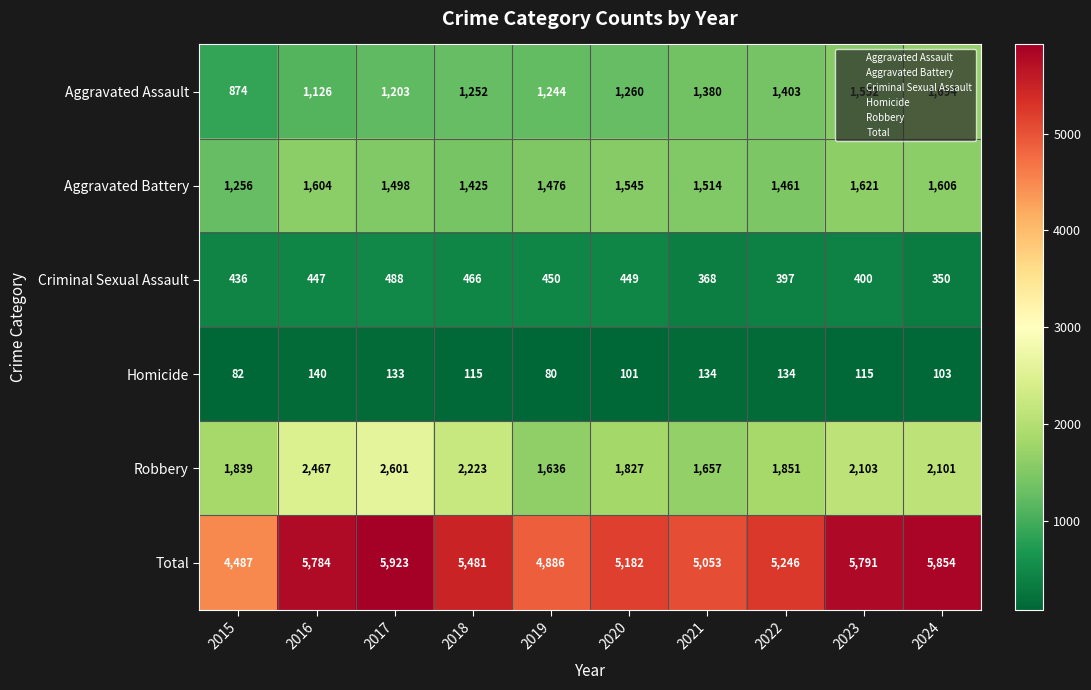

What is the approximate value of Aggravated Battery at 2021, to the nearest 5?

1515